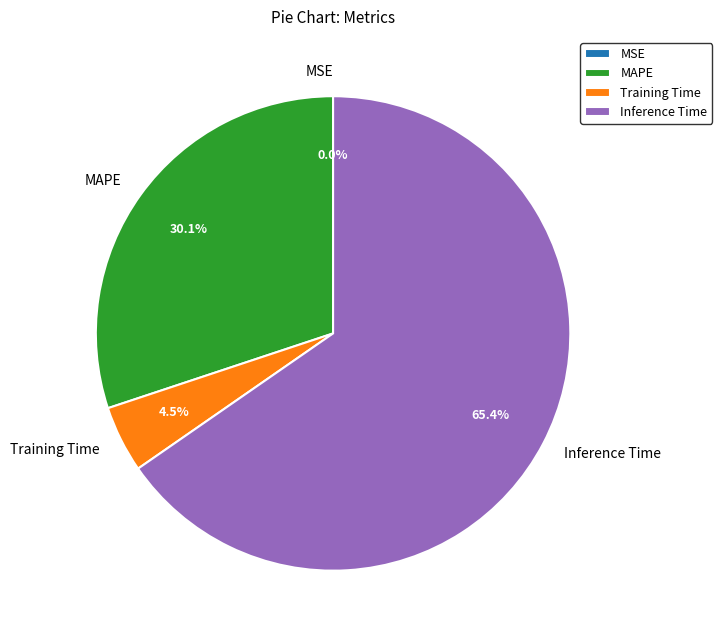

Is there a majority slice in this chart?

Yes